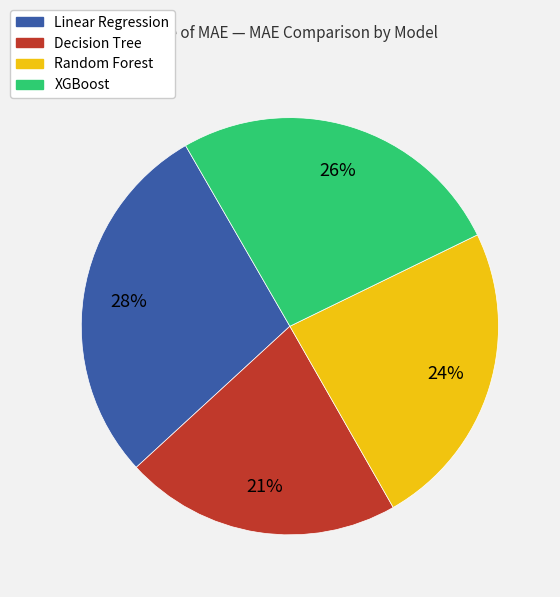

Is it true that XGBoost is 26% of the pie?

True